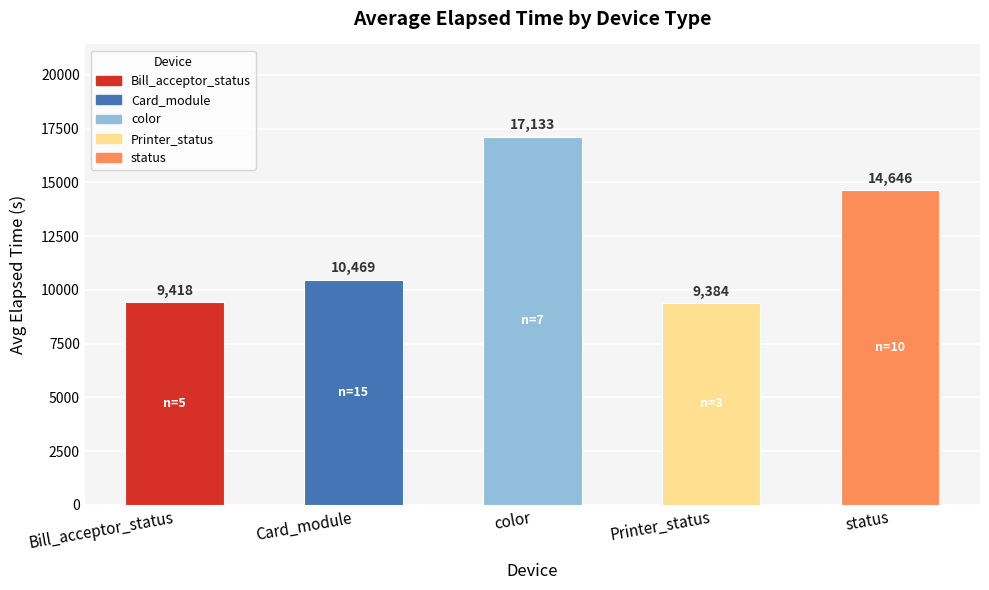

What is the value of the 3rd bar from the left?

17133.4